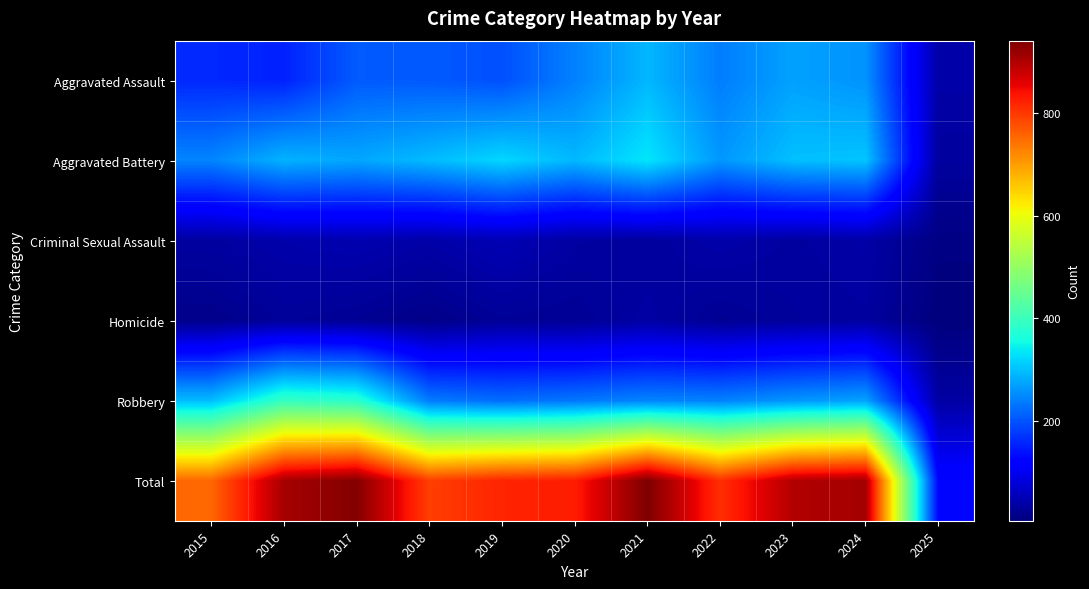

At which category is the sum across all series the highest?

2021